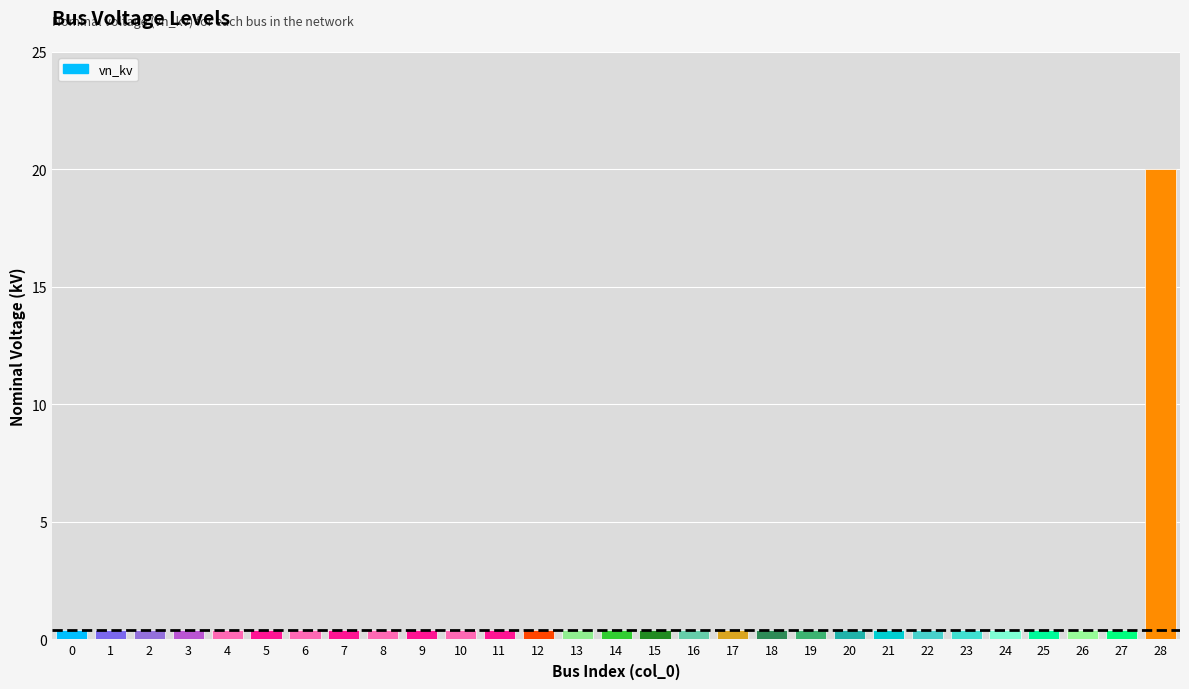

What is the minimum value shown in the chart?

0.4